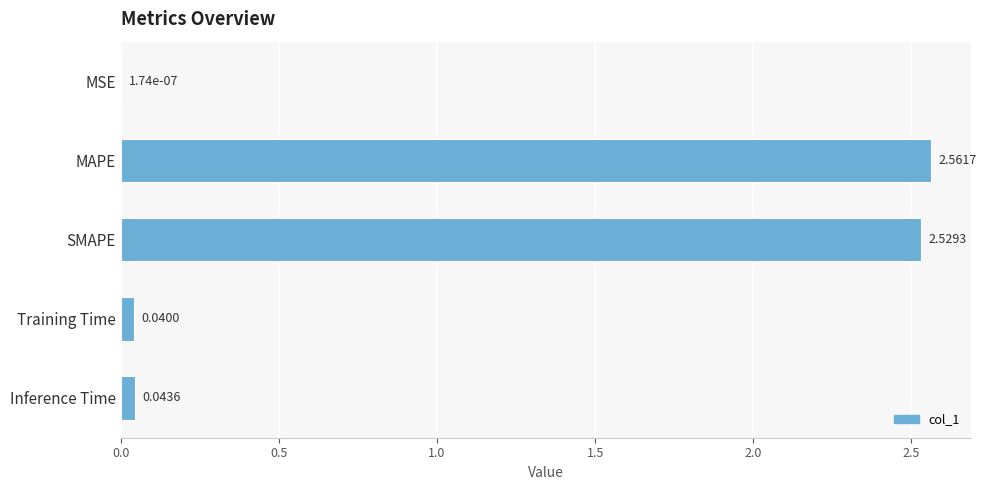

Which has a higher value, SMAPE or MSE?

SMAPE